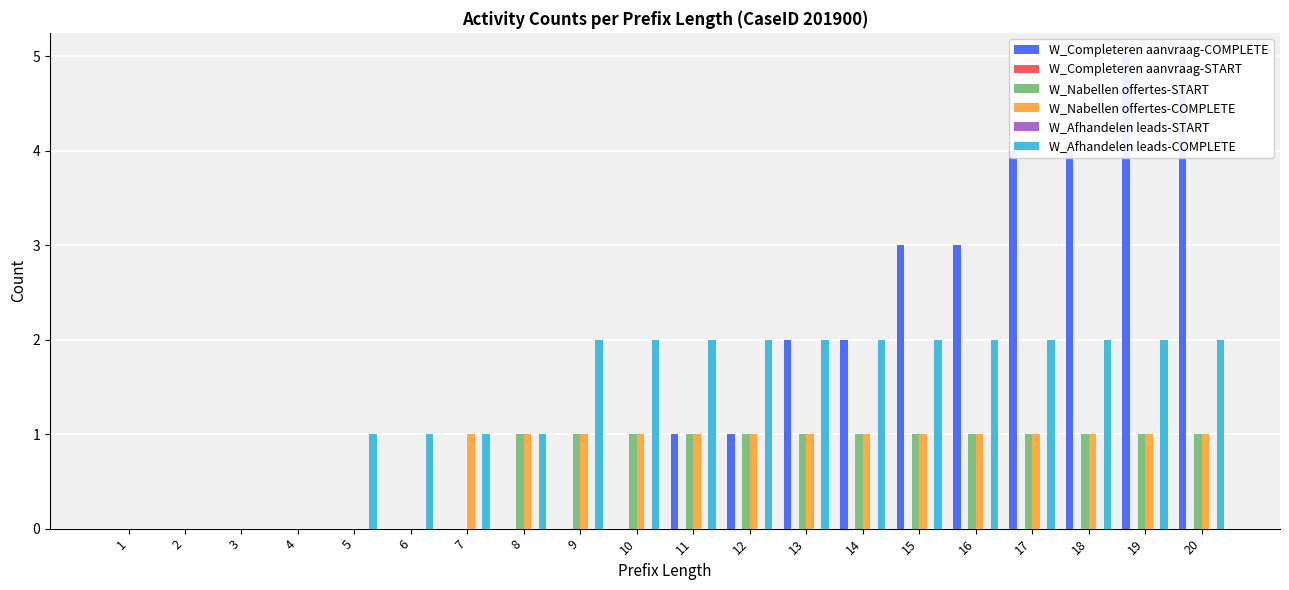

How many bars are there in total?

120